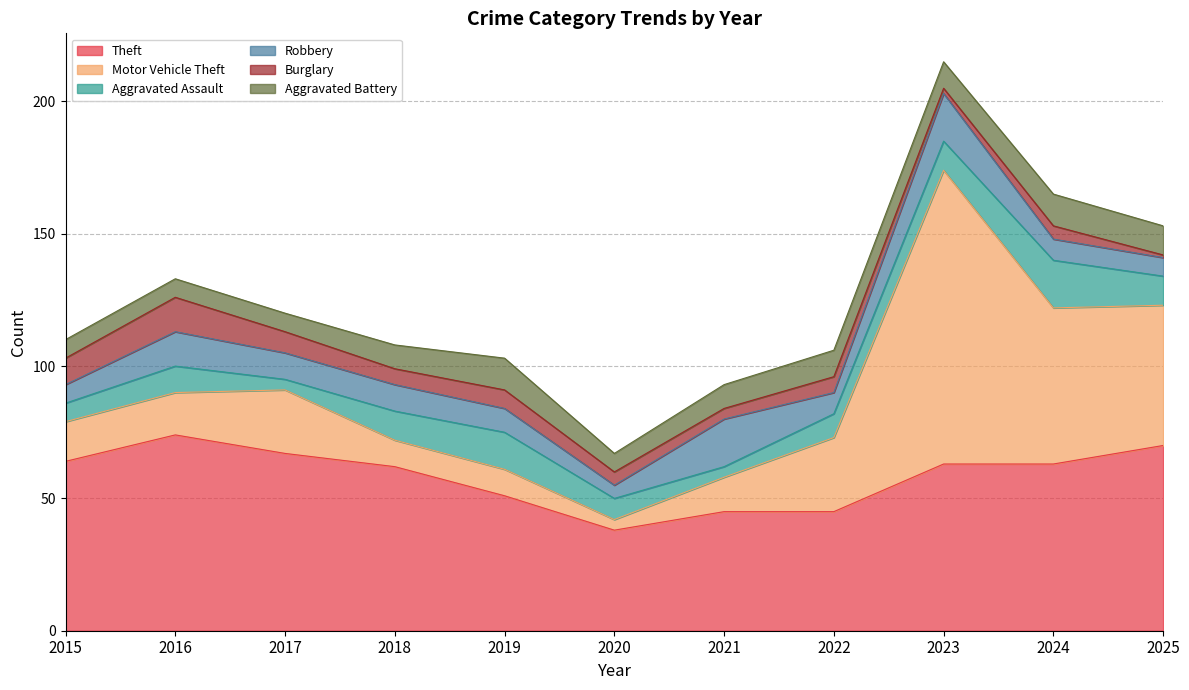

How many lines are shown in the chart?

6